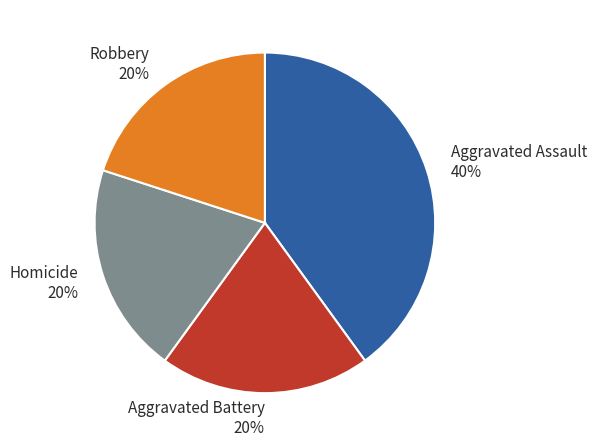

To the nearest percent, what is the average slice percentage?

25%